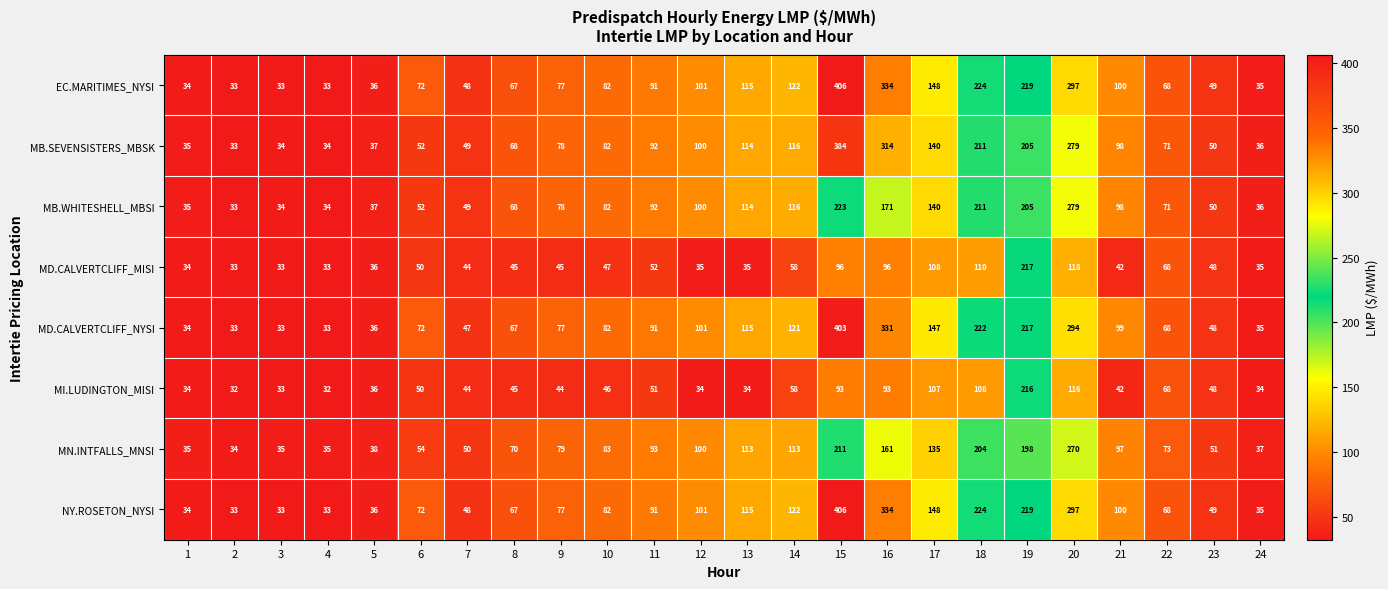

The MB.SEVENSISTERS_MBSK series shows 30 at 14. True or false?

False